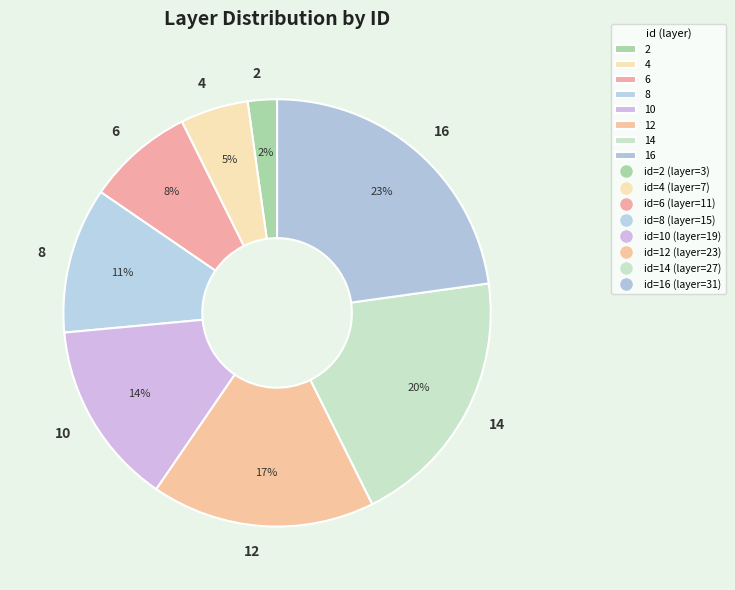

Which category has the smallest portion of the pie?

2